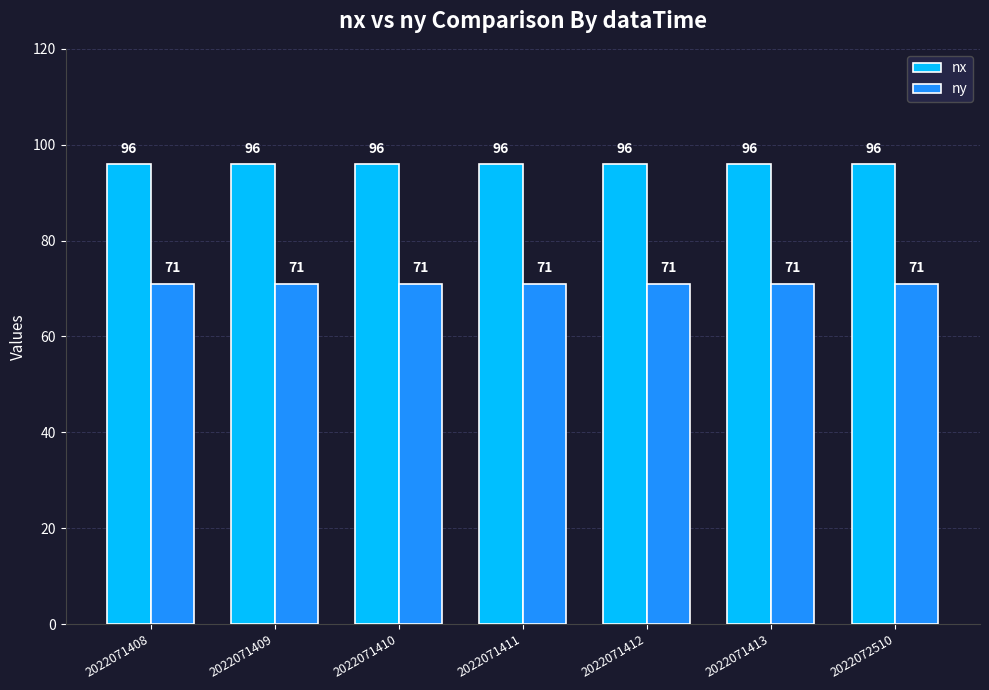

What is the value of the ny bar at the 2nd from the left?

71